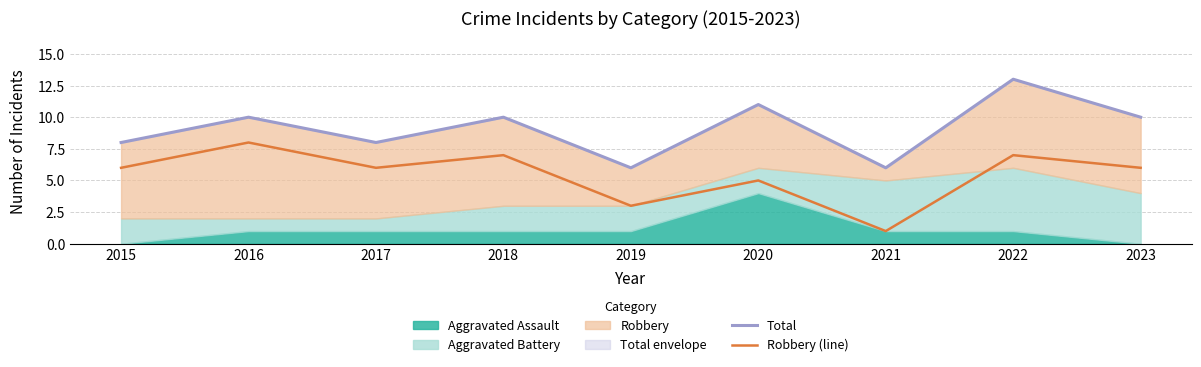

Rank the categories by Robbery (line) value from lowest to highest.

2021, 2019, 2020, 2015, 2017, 2023, 2018, 2022, 2016